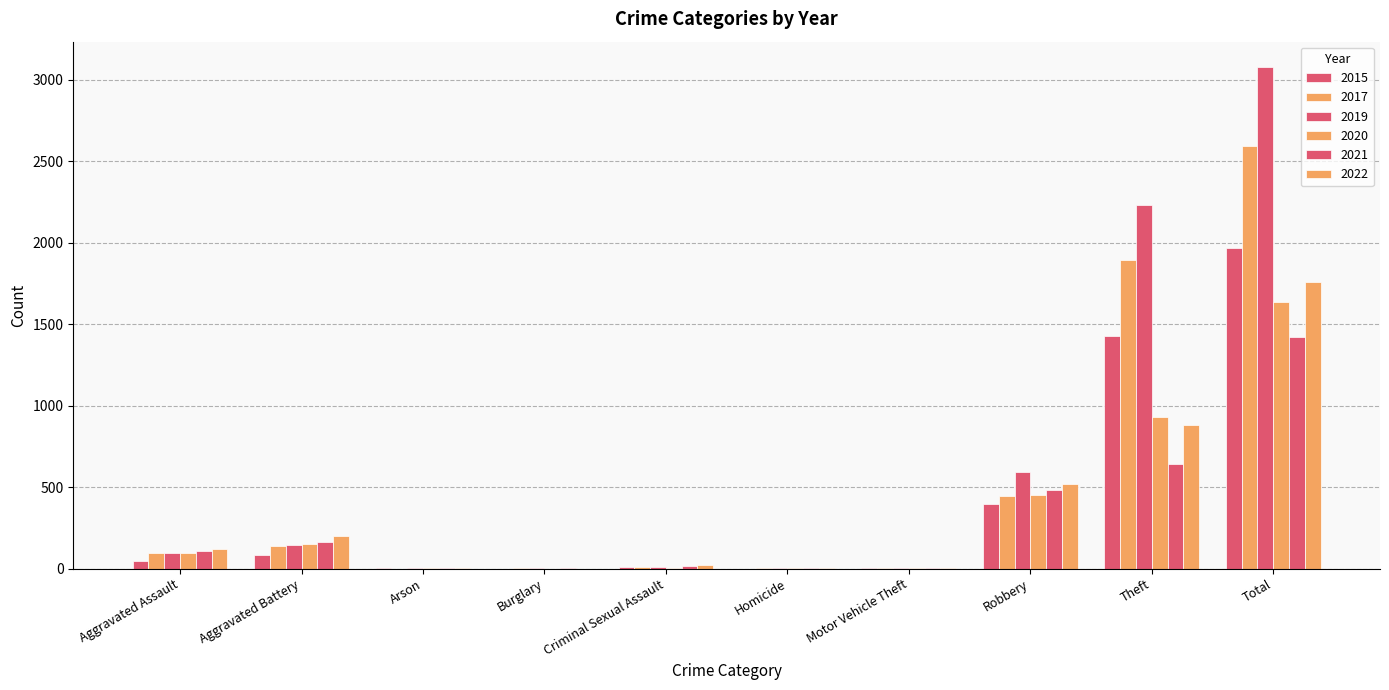

Reading left to right, what are all the values shown in this chart?

2021: 110	162	2	1	14	4	2	484	642	1421
2019: 98	148	1	1	8	2	1	591	2230	3080
2017: 95	142	0	2	8	1	2	446	1896	2592
2022: 121	202	5	0	24	5	2	521	880	1760
2020: 94	150	1	0	3	3	3	450	930	1634
2015: 46	82	3	0	12	0	1	395	1429	1968